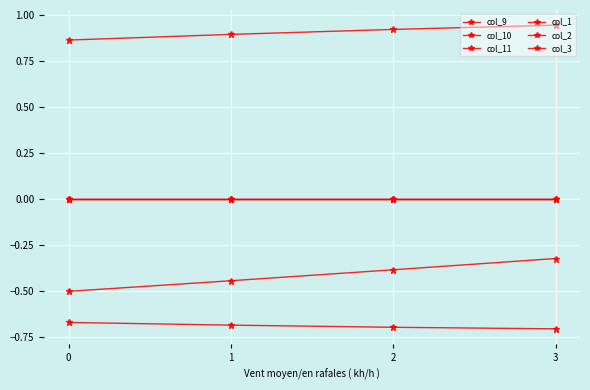

Does the chart have visible grid lines?

Yes